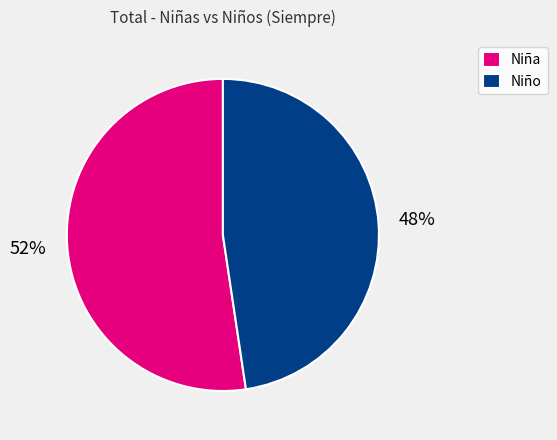

How many segments does this pie chart have?

2